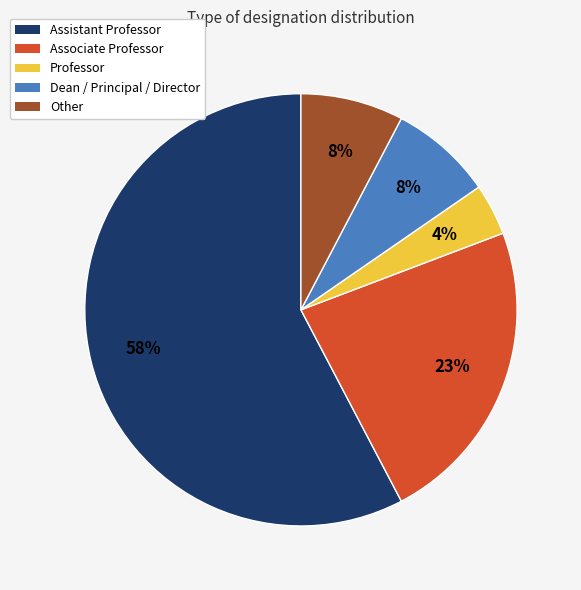

Is there a majority slice in this chart?

Yes